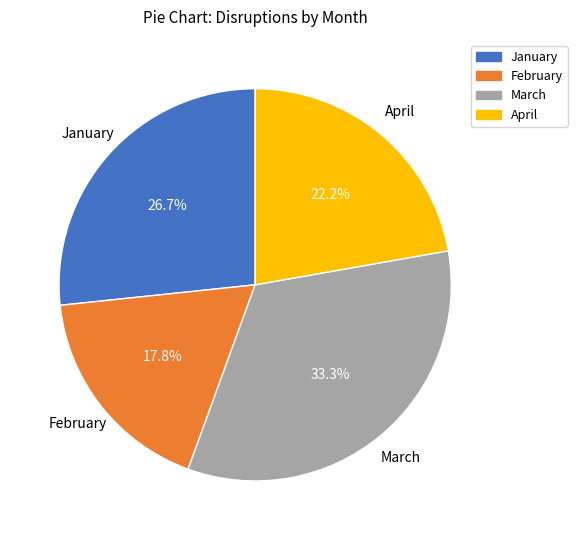

Between February and January, which is larger?

January